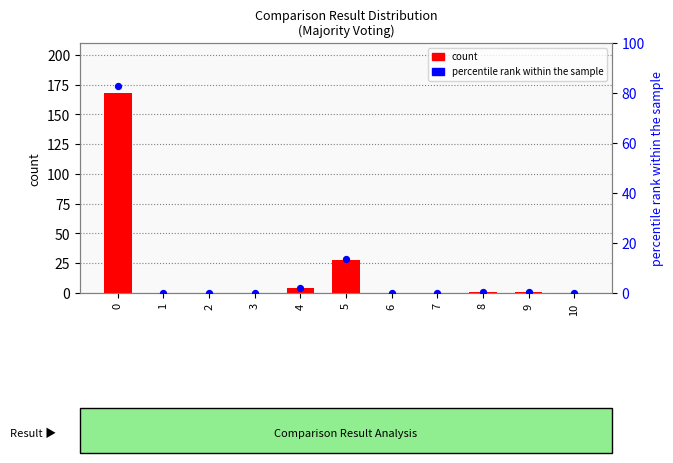

Which series has the largest total across all categories?

count